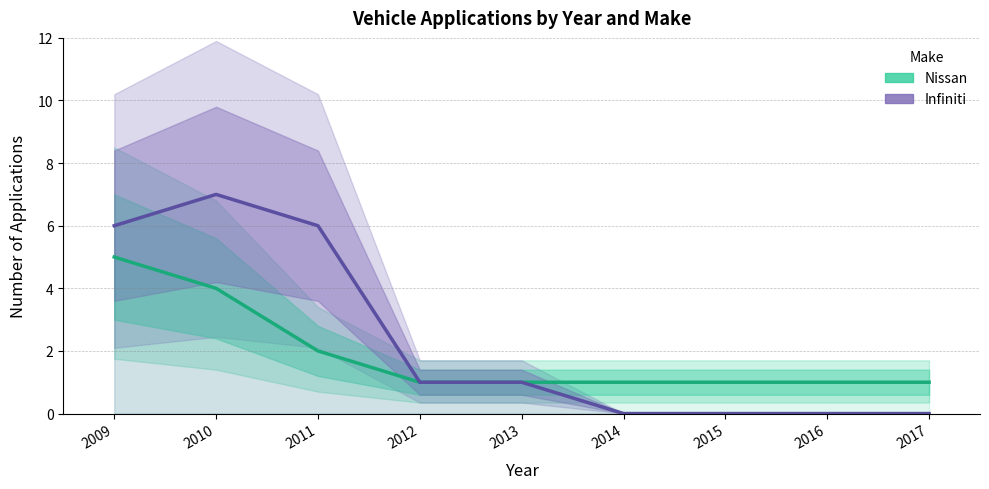

What is the sum of all Nissan values?

17